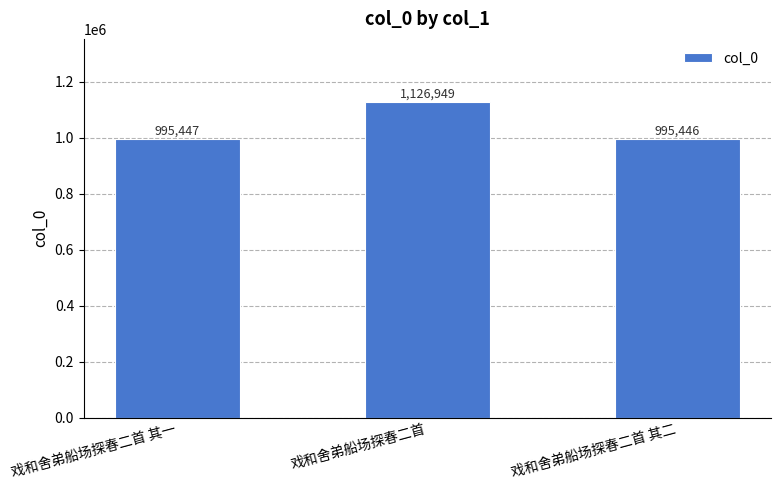

Reading left to right, what are all the values shown in this chart?

戏和舍弟船场探春二首 其一=995447	戏和舍弟船场探春二首=1126949	戏和舍弟船场探春二首 其二=995446